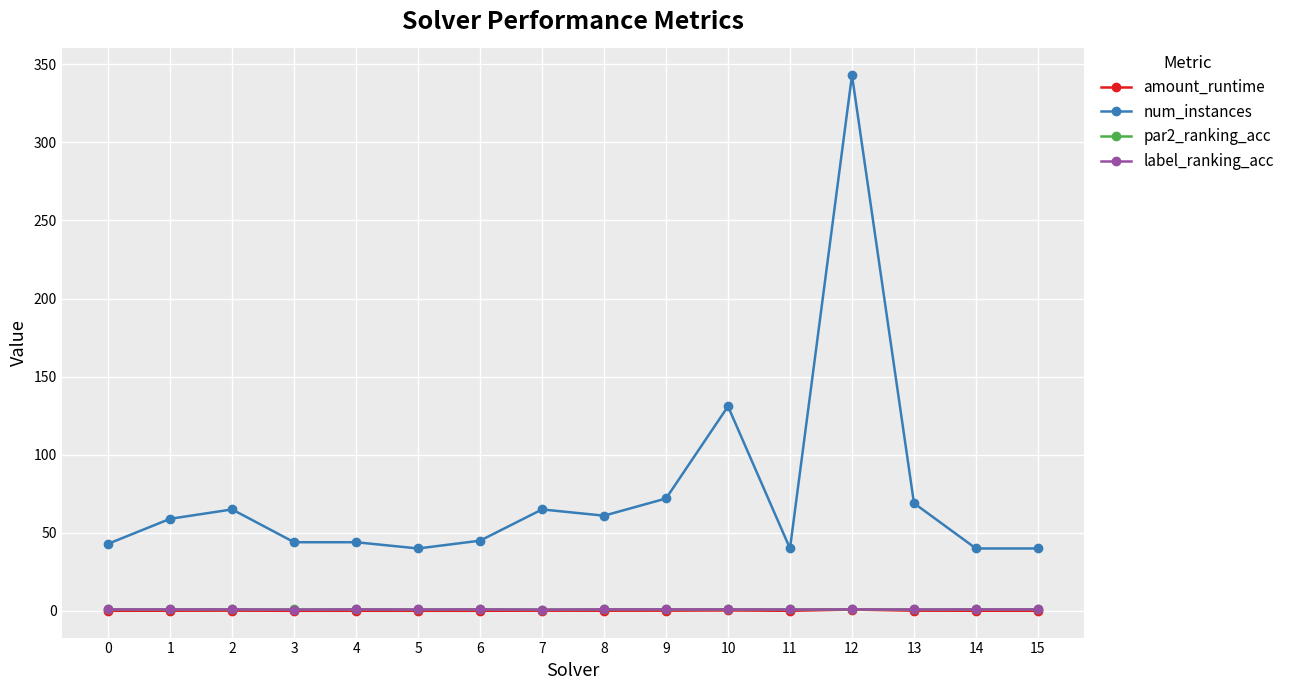

The par2_ranking_acc series shows 1.0 at 2. True or false?

True